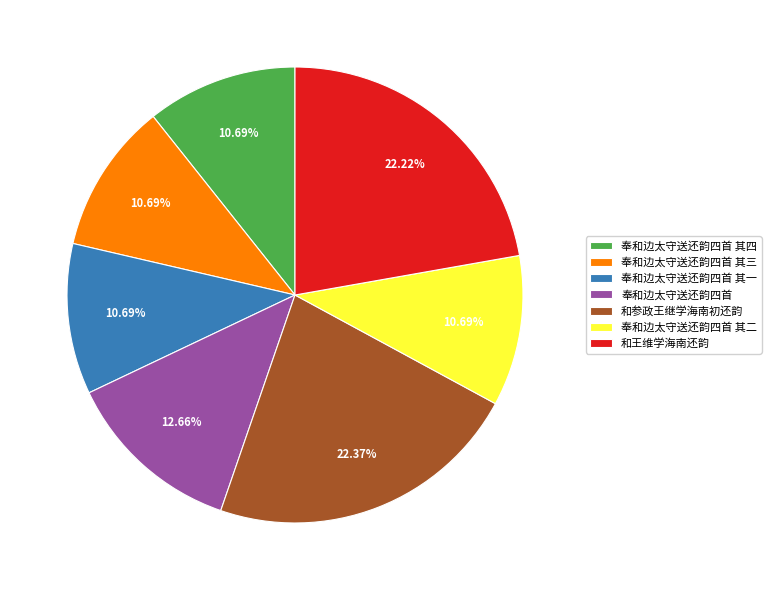

Which has a higher value, 奉和边太守送还韵四首 其一 or 和参政王继学海南初还韵?

和参政王继学海南初还韵